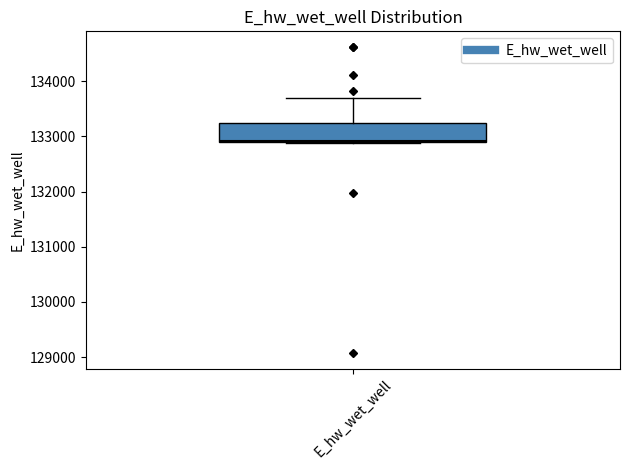

Read this box plot against the y-axis: the position of the median line, the range covered by the box, and the ends of both whiskers. The values are not printed on the chart, so give them approximately, as read against the axis.

median 132900, box 132900 to 133200, whiskers 132900 to 133700